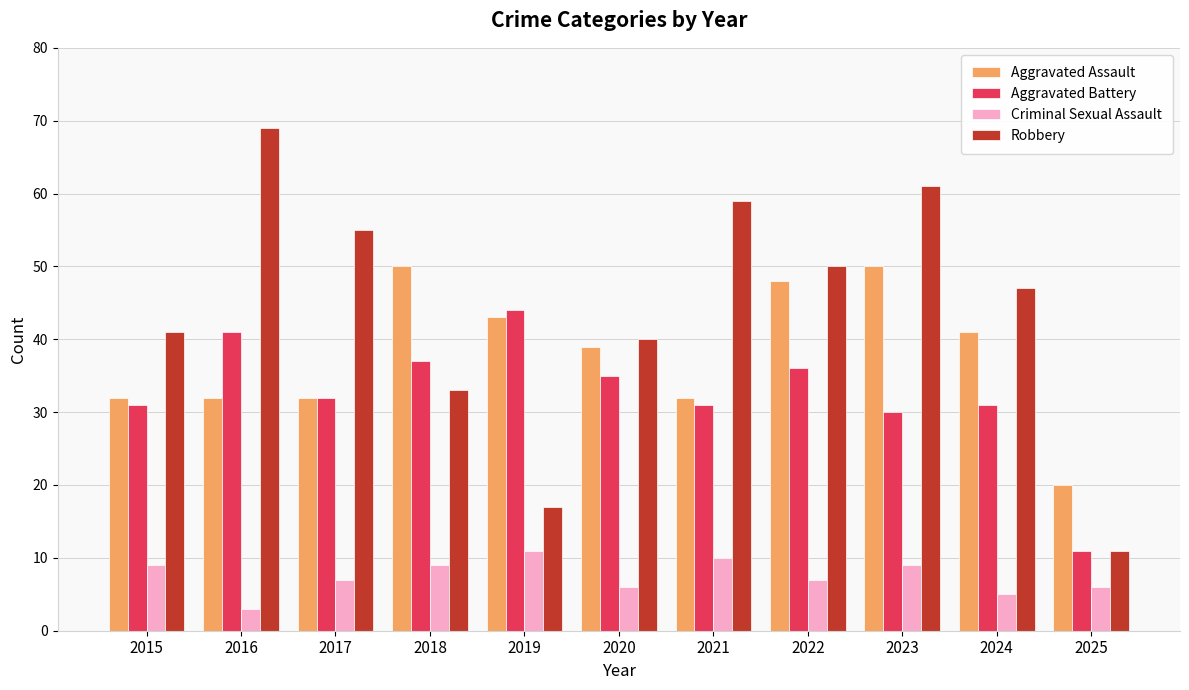

Where is Robbery nearest to the value 40?

2020